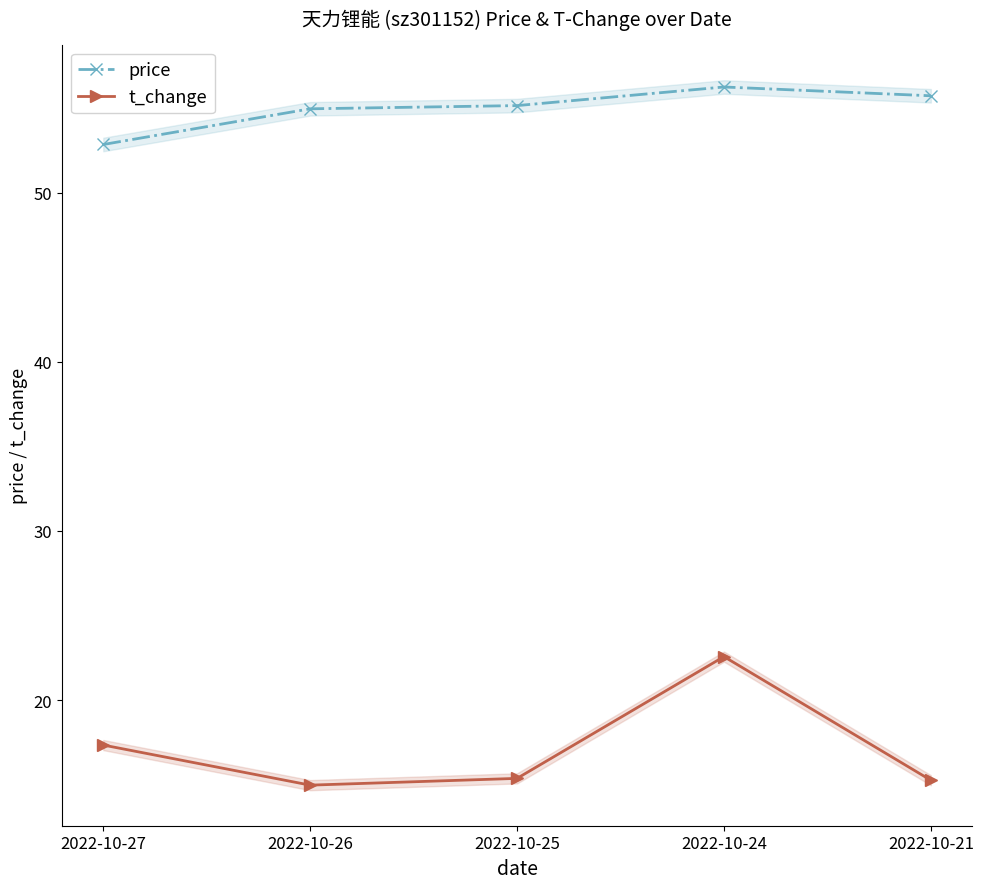

At which label does price reach its peak?

2022-10-24